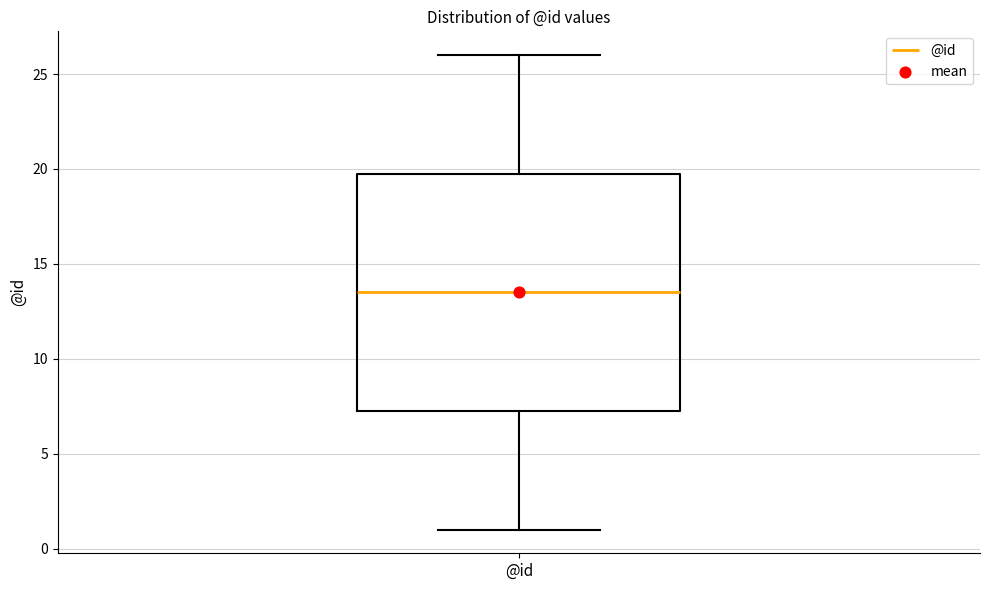

Transcribe this box plot: give where the median line is, the range the box spans, and where the two whiskers end, as read against the y-axis. The values are not printed on the chart, so give them approximately, as read against the axis.

median 13.5, box 7.5 to 20.0, whiskers 1.0 to 26.0